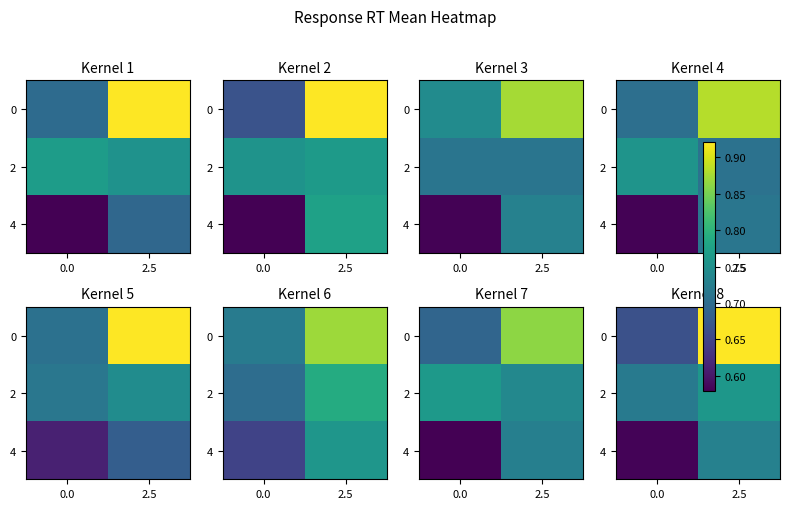

At how many categories does at least one series exceed 0?

2